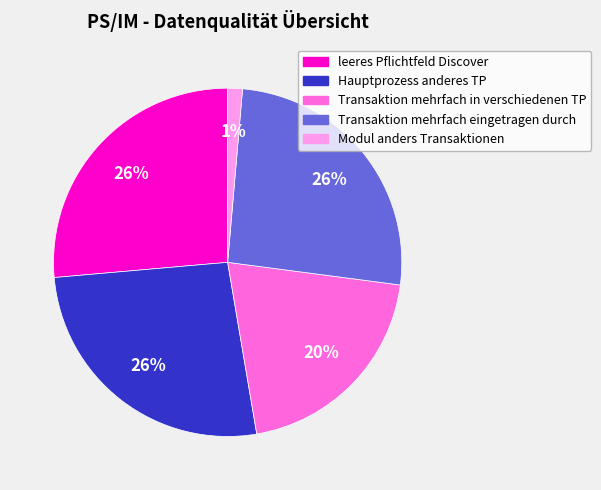

To the nearest percent, what is the combined percentage of Transaktion mehrfach eingetragen durch and Modul anders Transaktionen?

27%